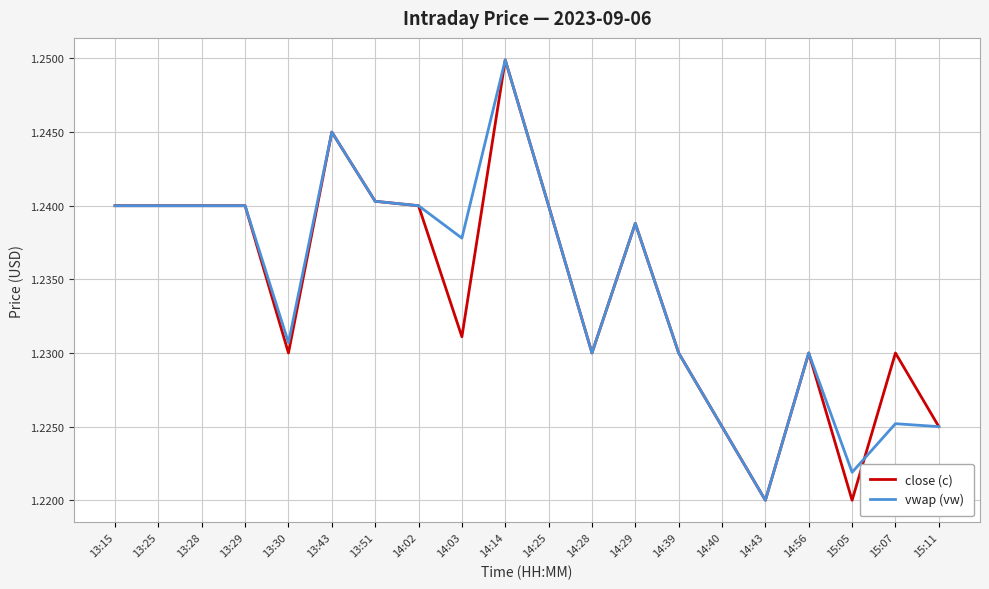

Which label corresponds to the largest value in the chart?

14:14